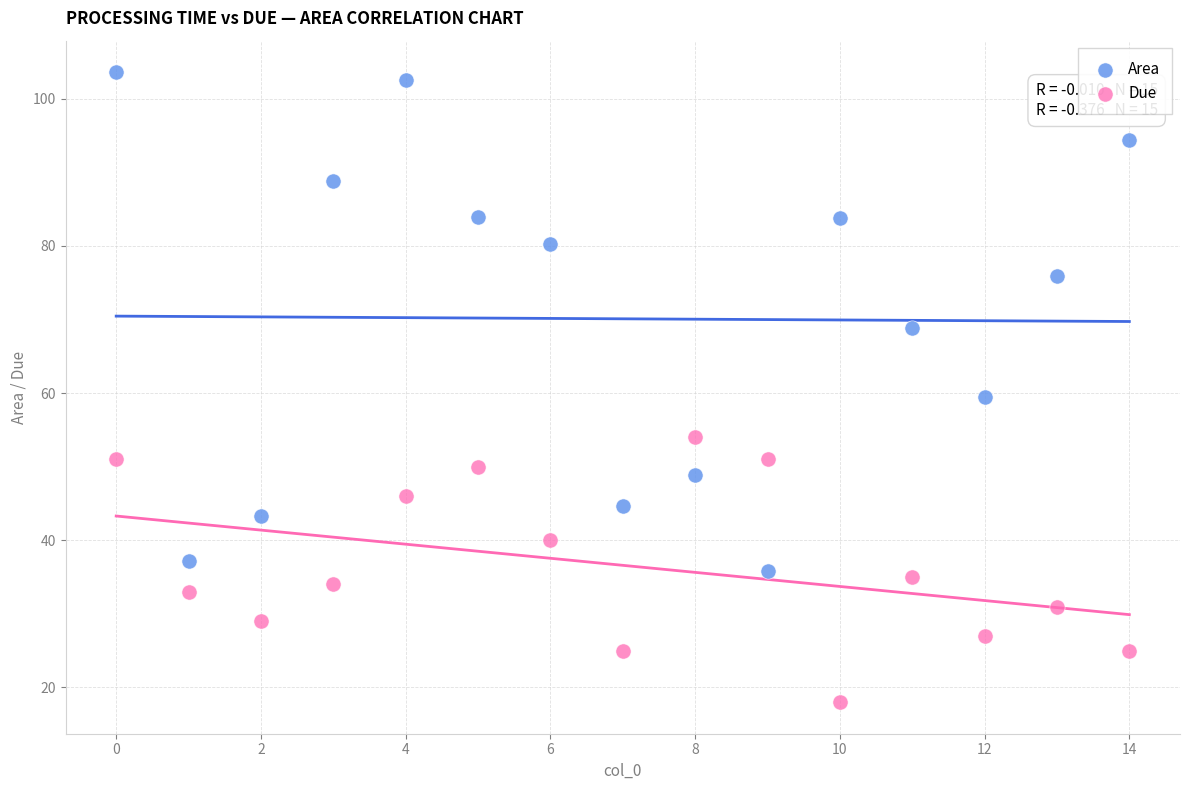

Across all data points, what is the range of Y values (max minus min)?

85.6